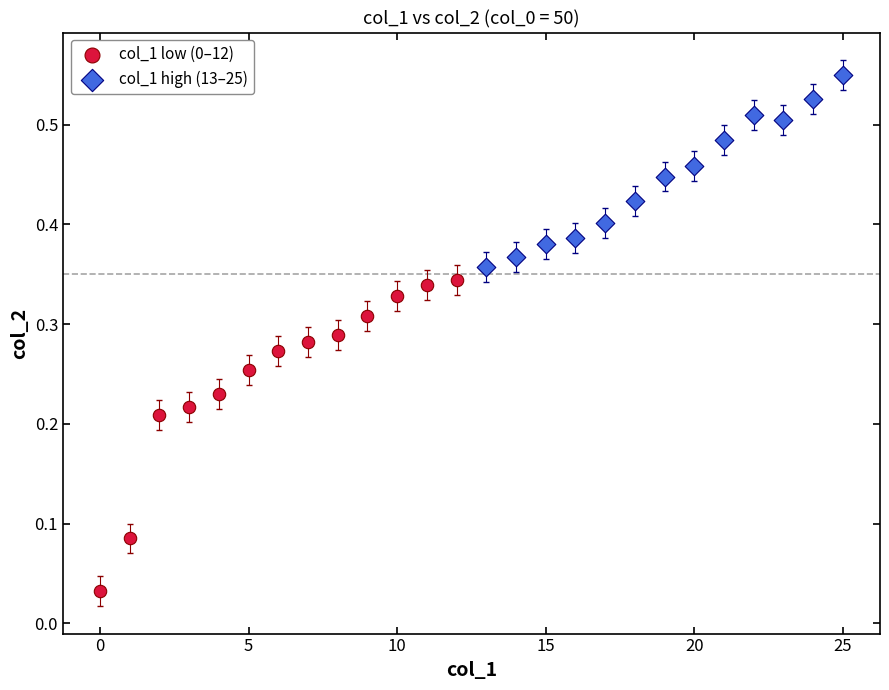

Which series reaches the maximum Y coordinate?

col_1 high (13–25)